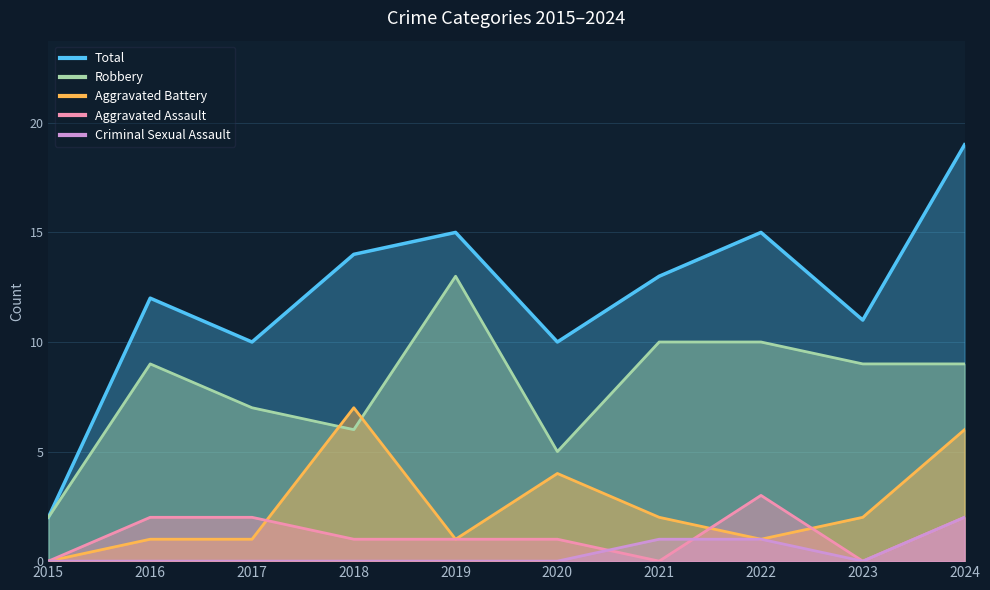

Reading left to right, list all the values displayed in this chart.

Aggravated Assault: 0	2	2	1	1	1	0	3	0	2
Aggravated Battery: 0	1	1	7	1	4	2	1	2	6
Criminal Sexual Assault: 0	0	0	0	0	0	1	1	0	2
Robbery: 2	9	7	6	13	5	10	10	9	9
Total: 2	12	10	14	15	10	13	15	11	19